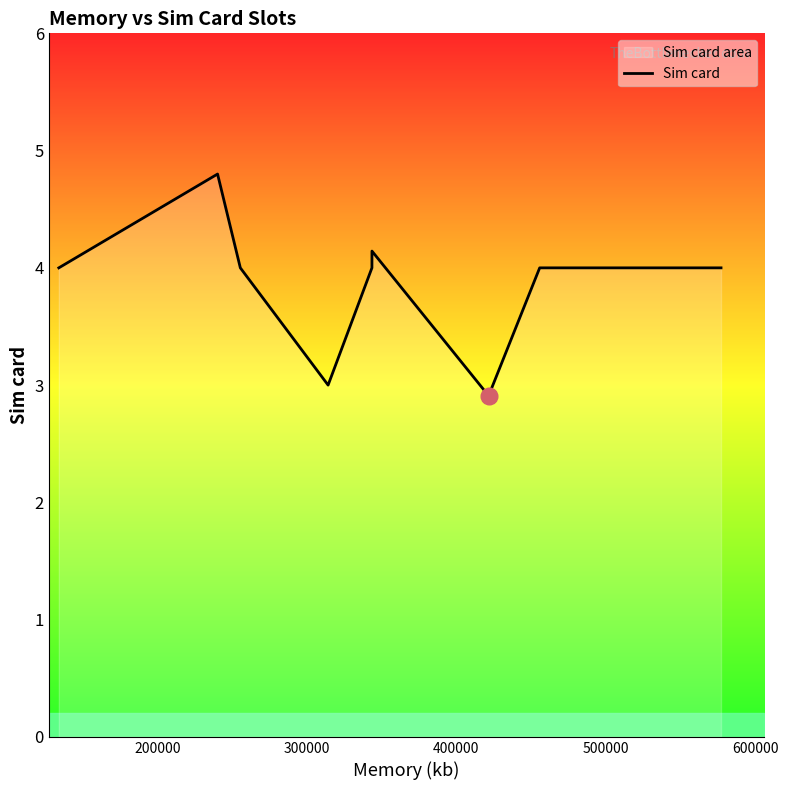

What is the difference between the maximum and minimum values?

1.9